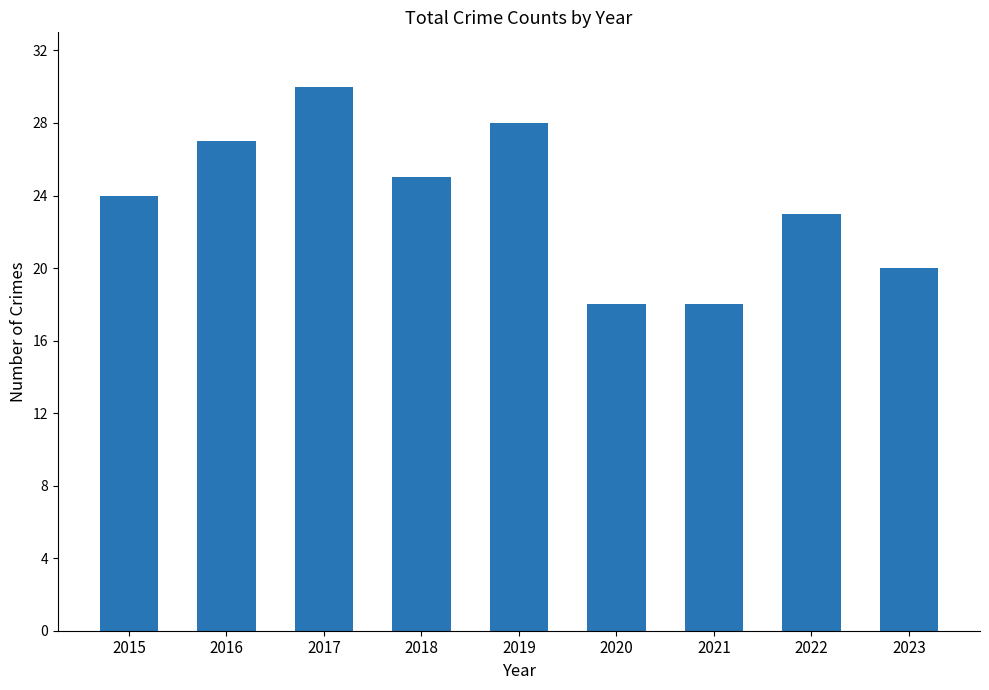

What value does the data have at 2021?

18